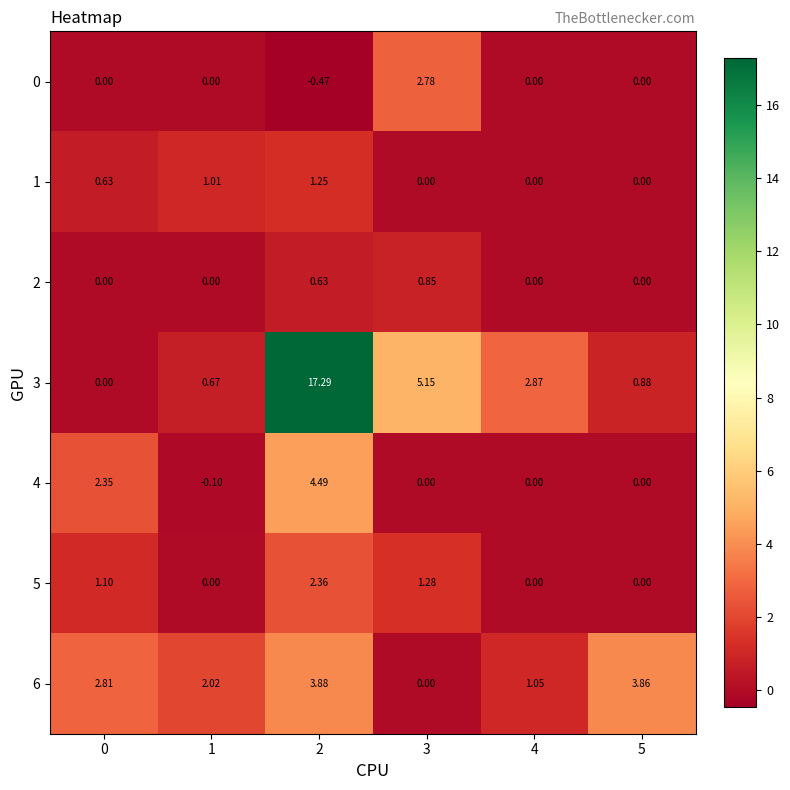

Is the value of 3 at 5 greater than the value of 6 at 4?

No